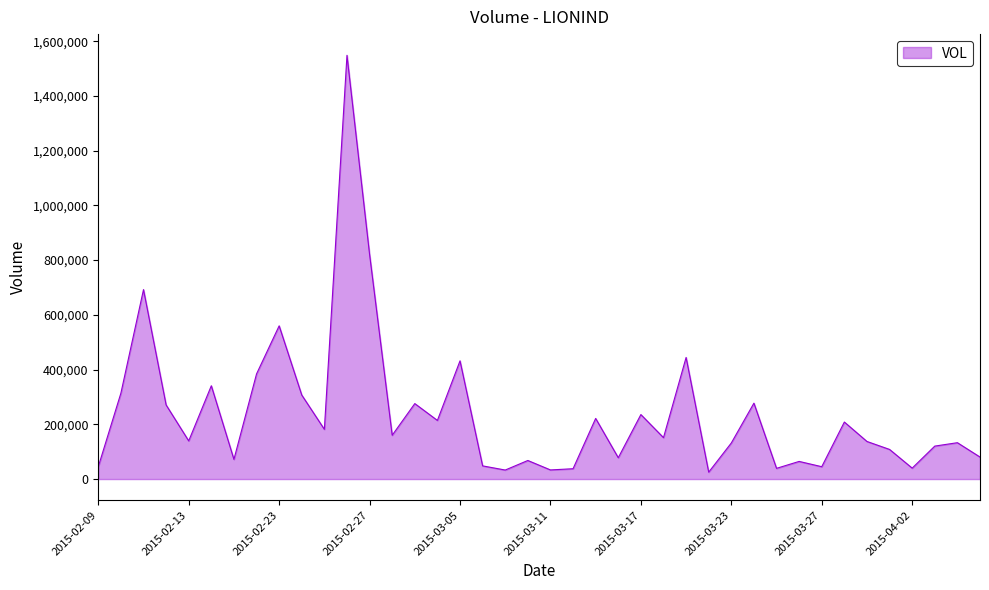

What is the maximum value shown in the chart?

1548400